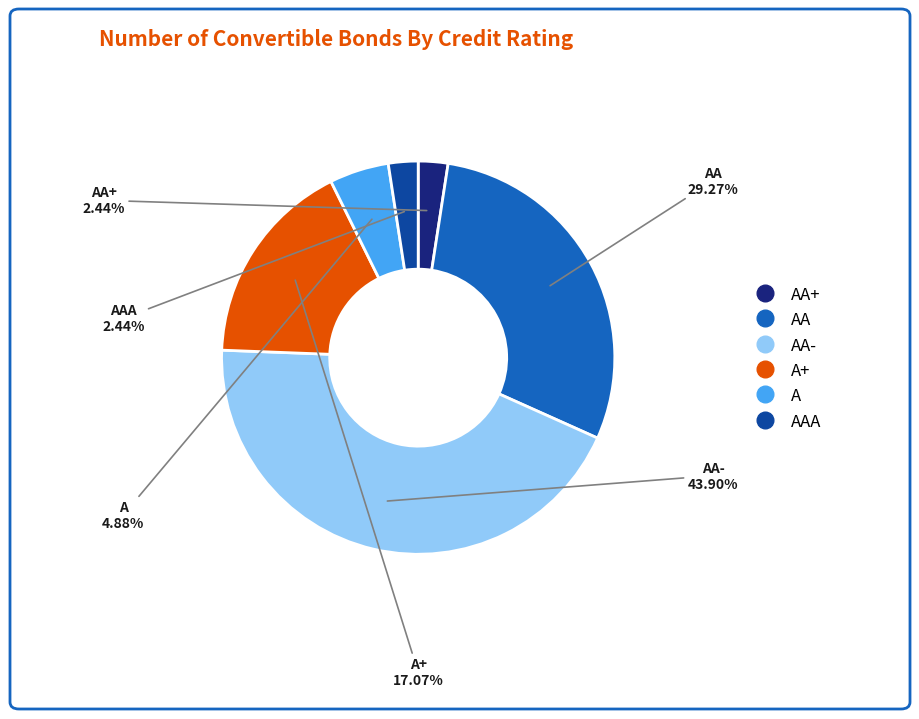

Is there a majority slice in this chart?

No